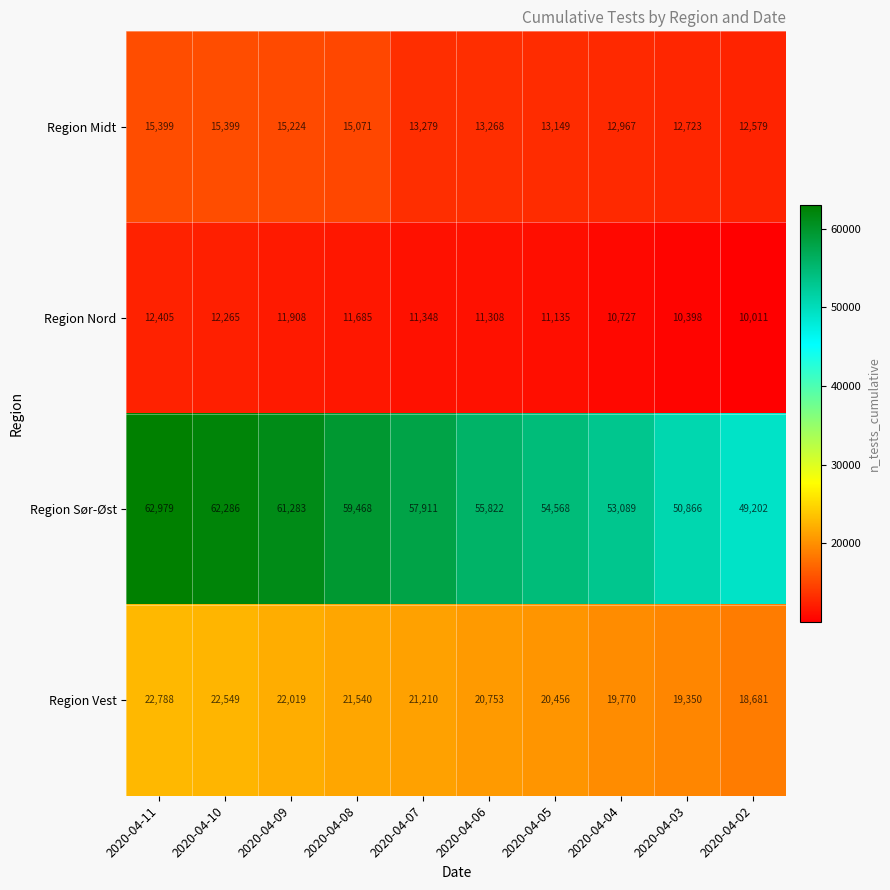

What is the sum of all Region Nord values?

113190